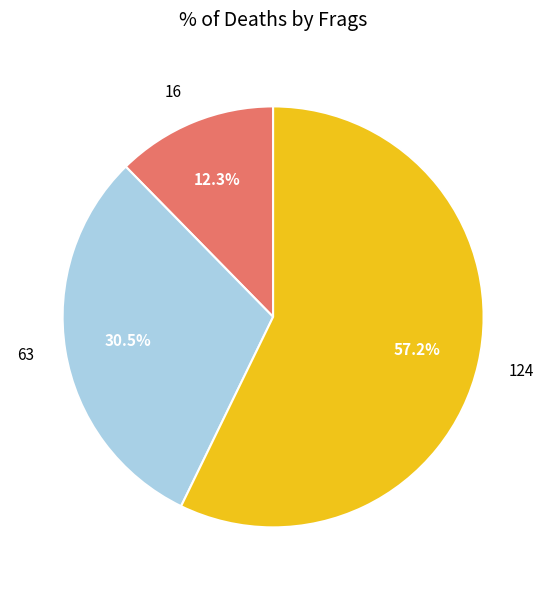

Is there any slice that represents more than half of the pie?

Yes